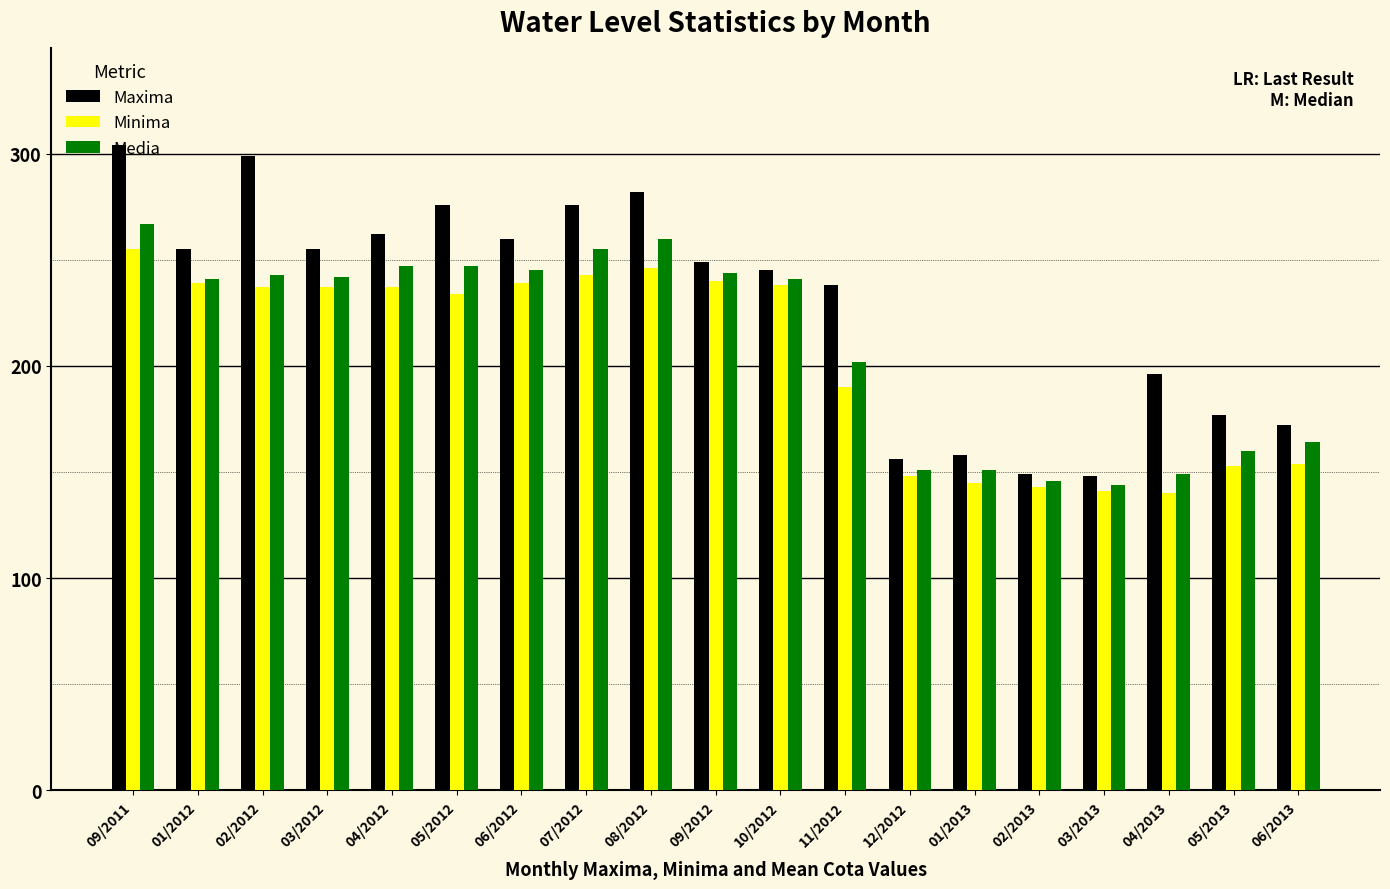

Which series has the largest total across all categories?

Maxima